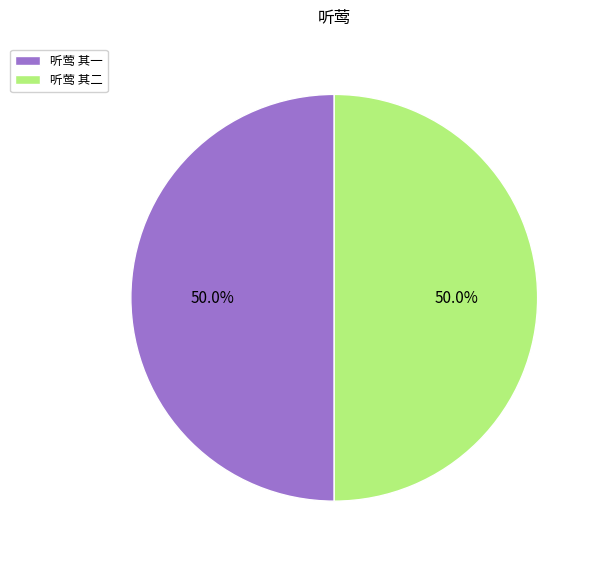

What is the total percentage of 听莺 其一 and 听莺 其二?

100.0%